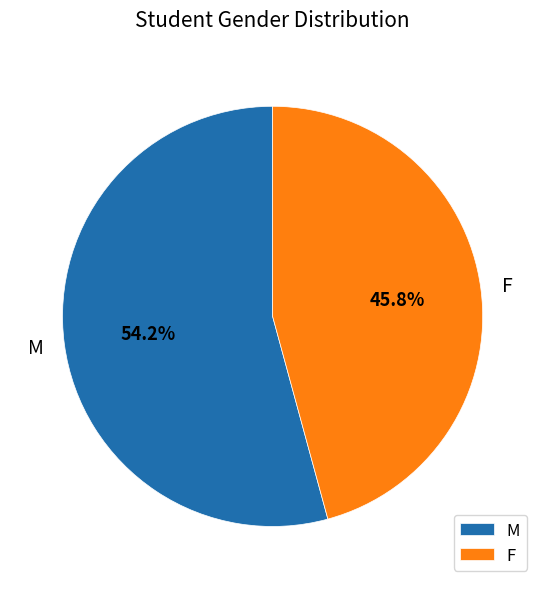

What is the largest slice in the pie chart?

M